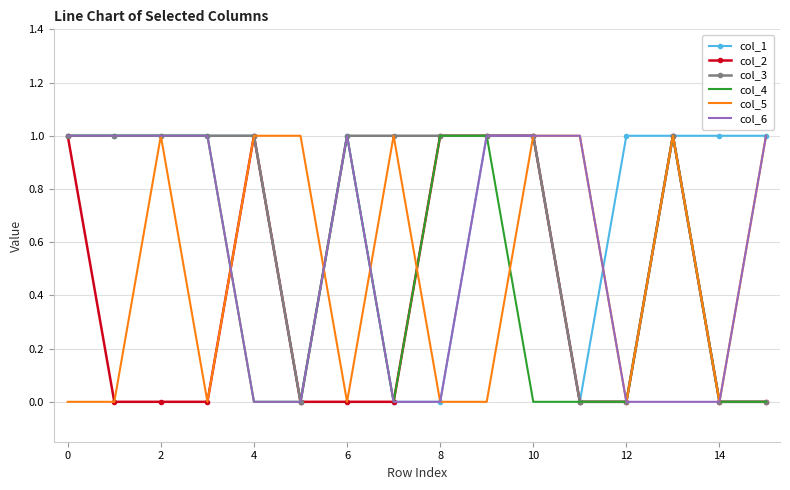

Which series has the largest total across all categories?

col_1